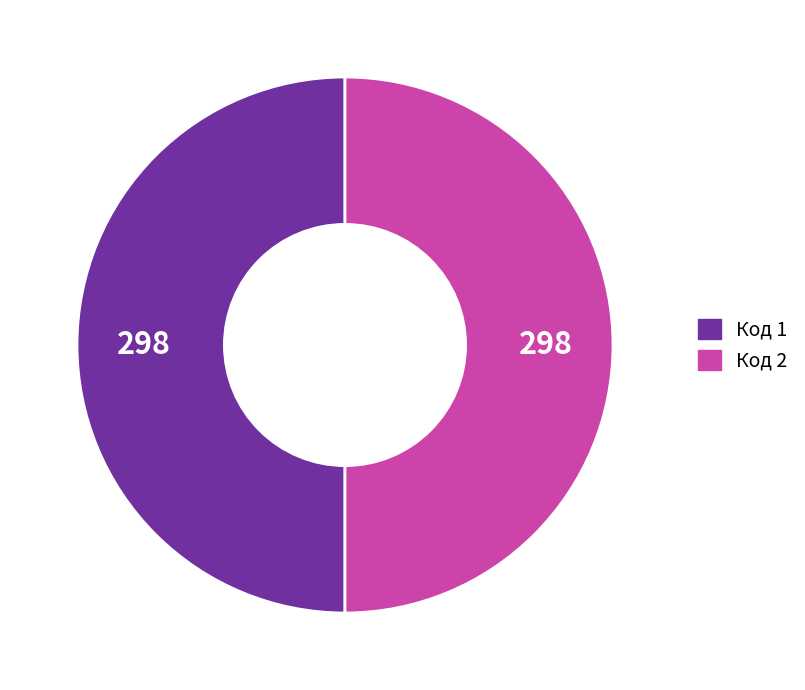

Approximately how many times larger is the value at Код 2 compared to Код 1?

1.0